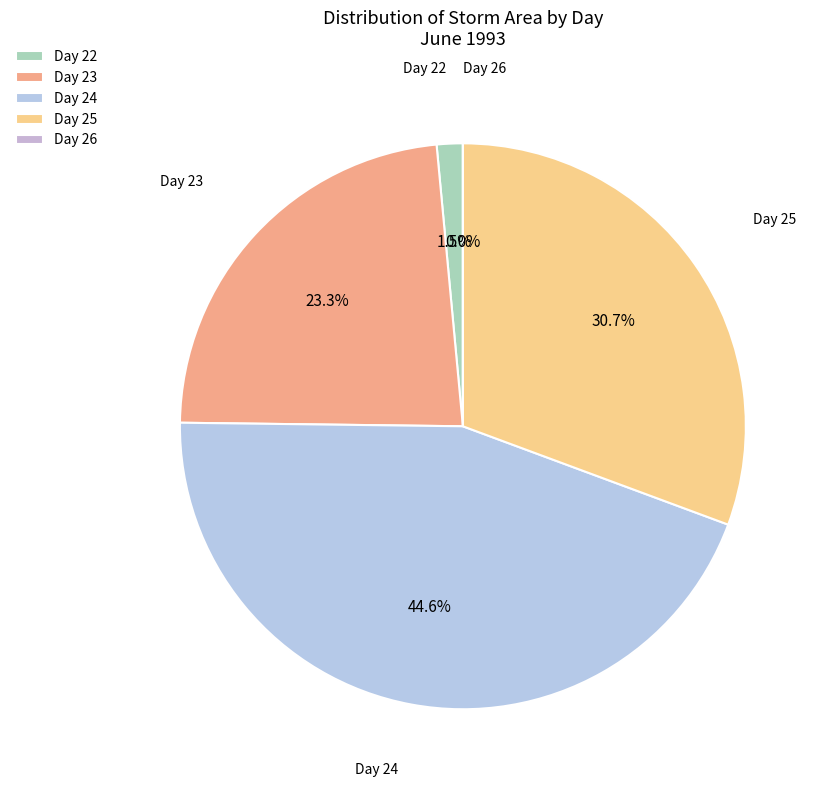

Which slice is the largest?

24